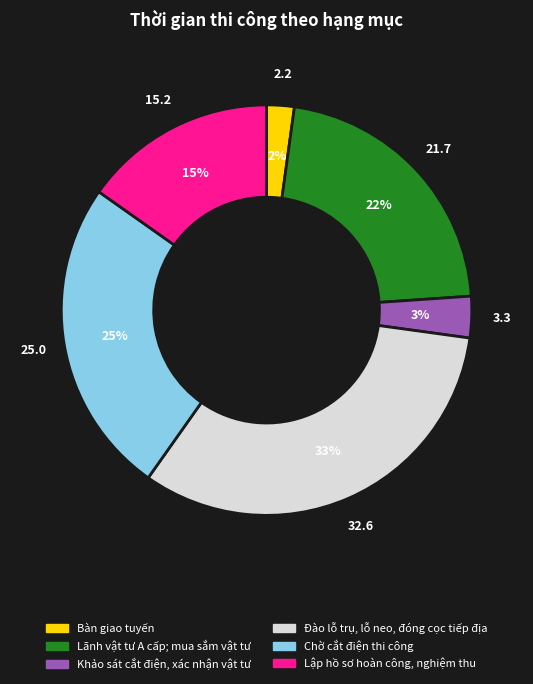

Do Chờ cắt điện thi công and Khảo sát cắt điện, xác nhận vật tư together represent more than half of the pie?

No